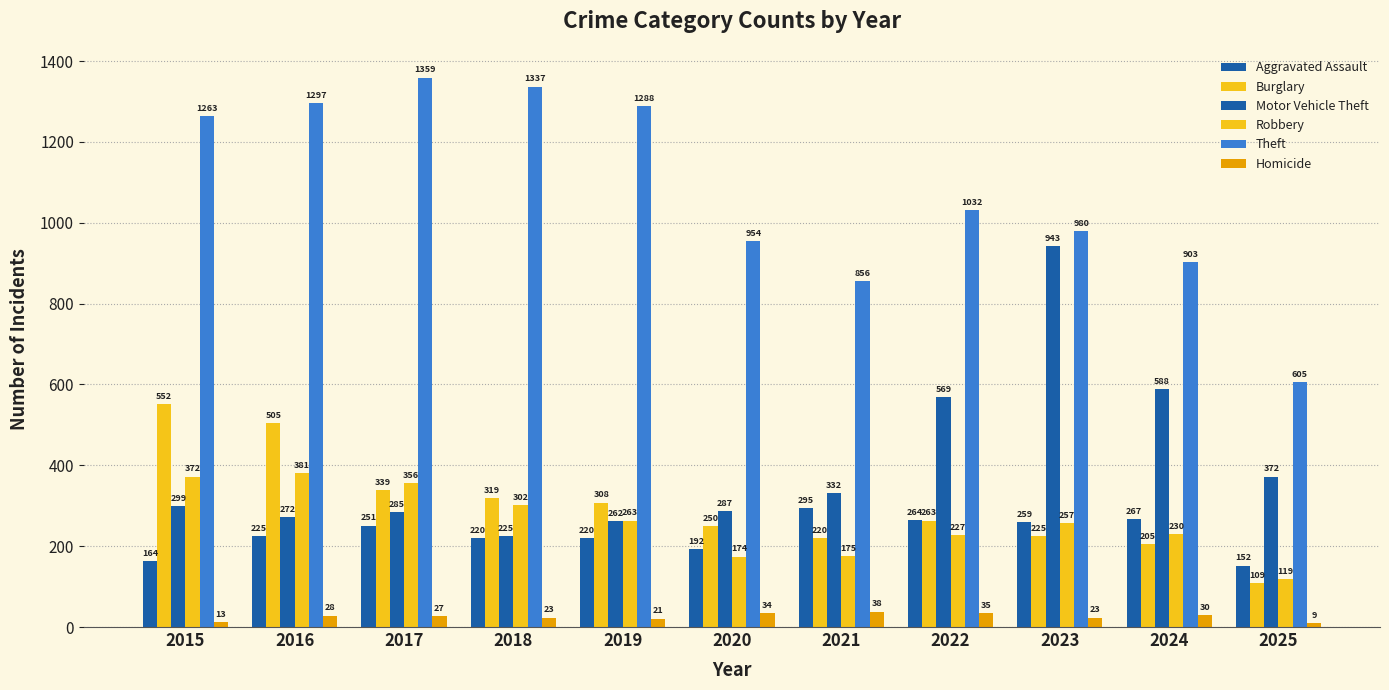

Does the chart contain any negative values?

No